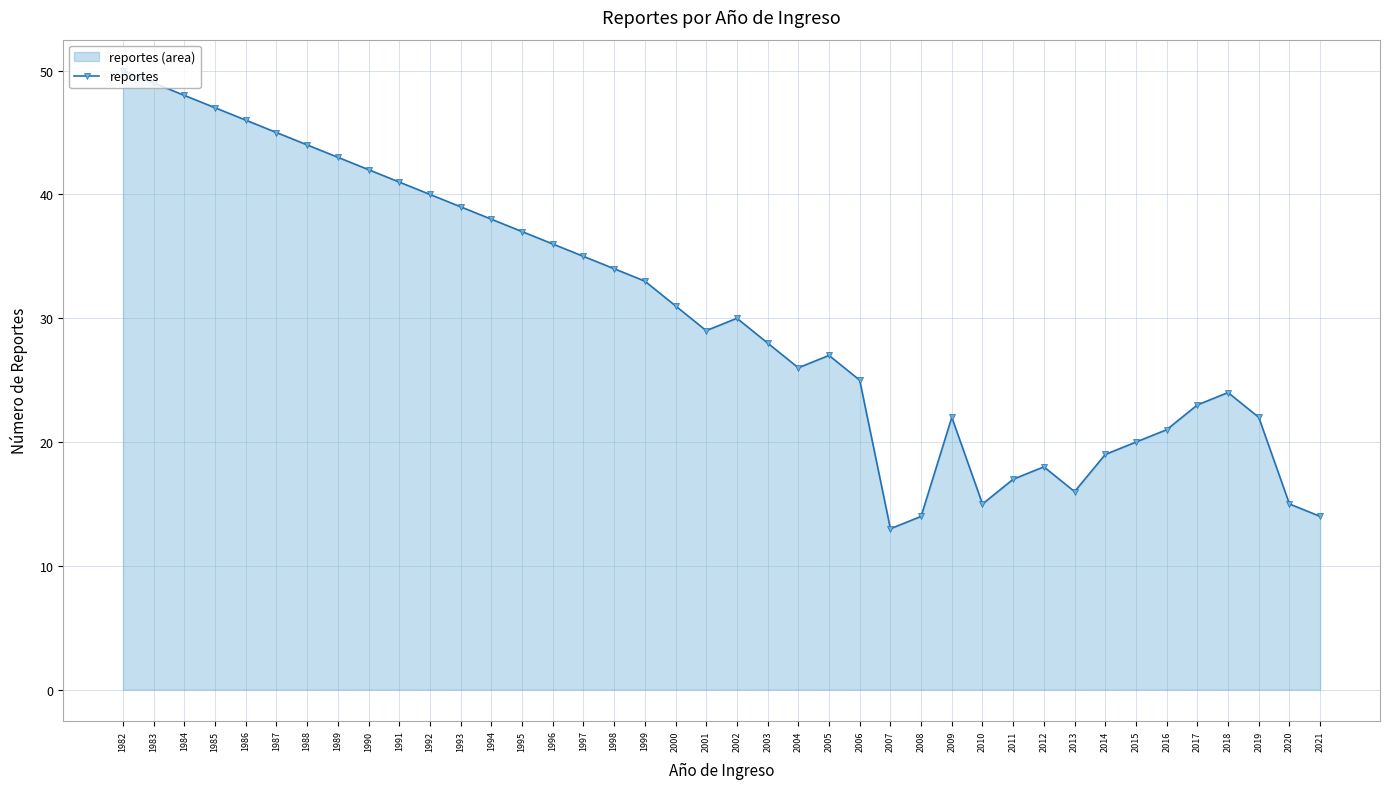

Approximately how many times larger is the value at 1987 compared to 2001?

1.6